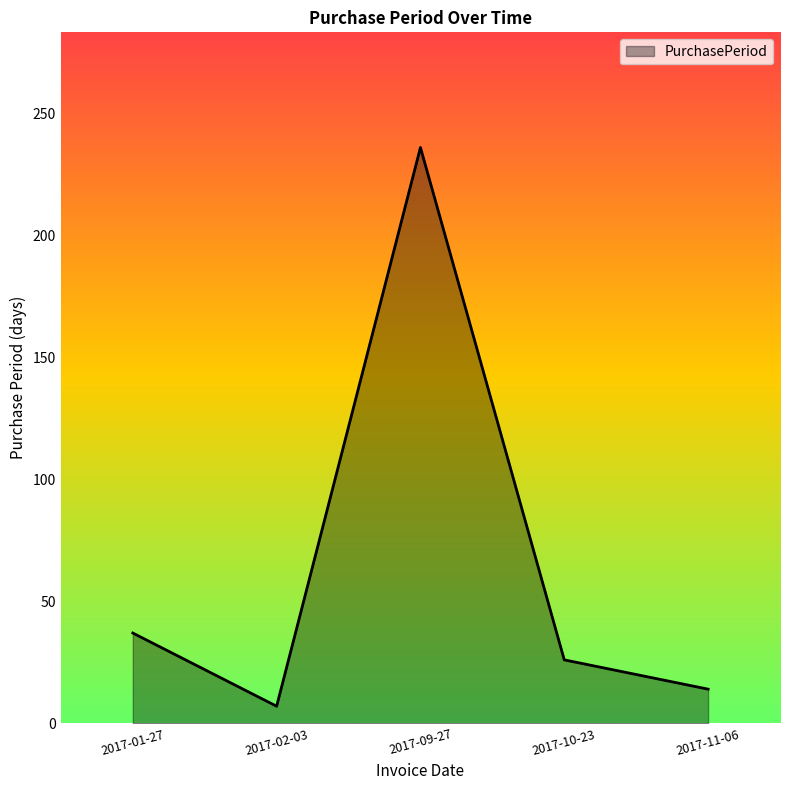

Is it true that the value at 2017-09-27 is 236?

True